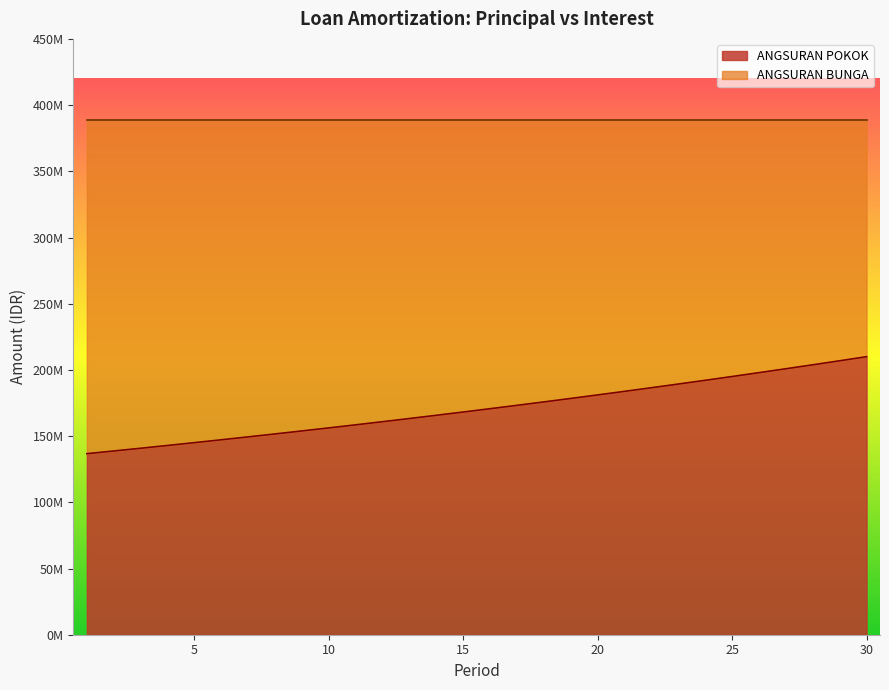

What is the change in value from 13 to 21?

+20516135